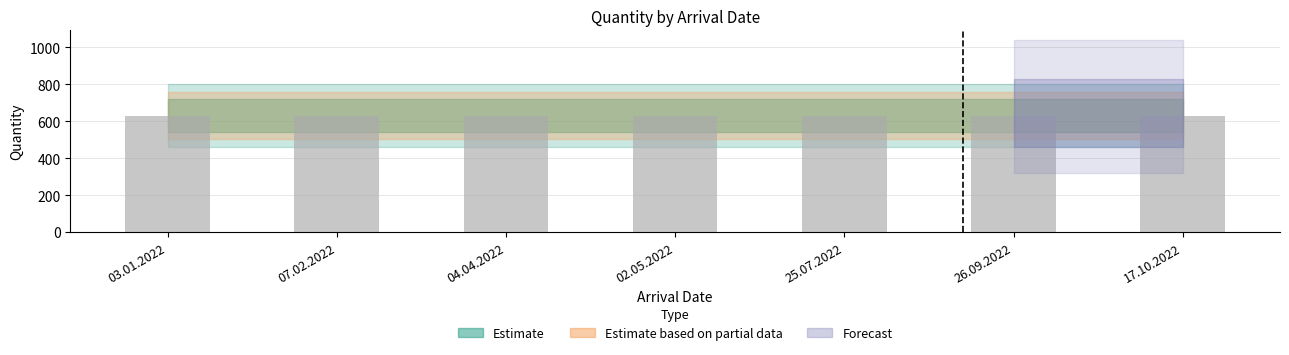

Read the quantity value at 26.09.2022.

630